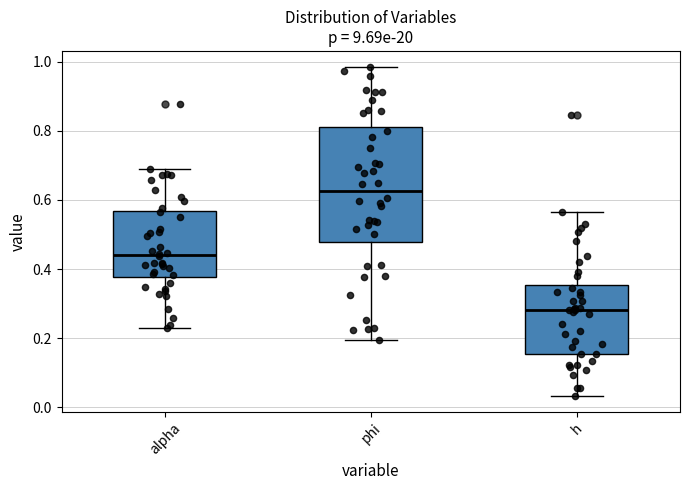

Which box has the lowest median line?

h